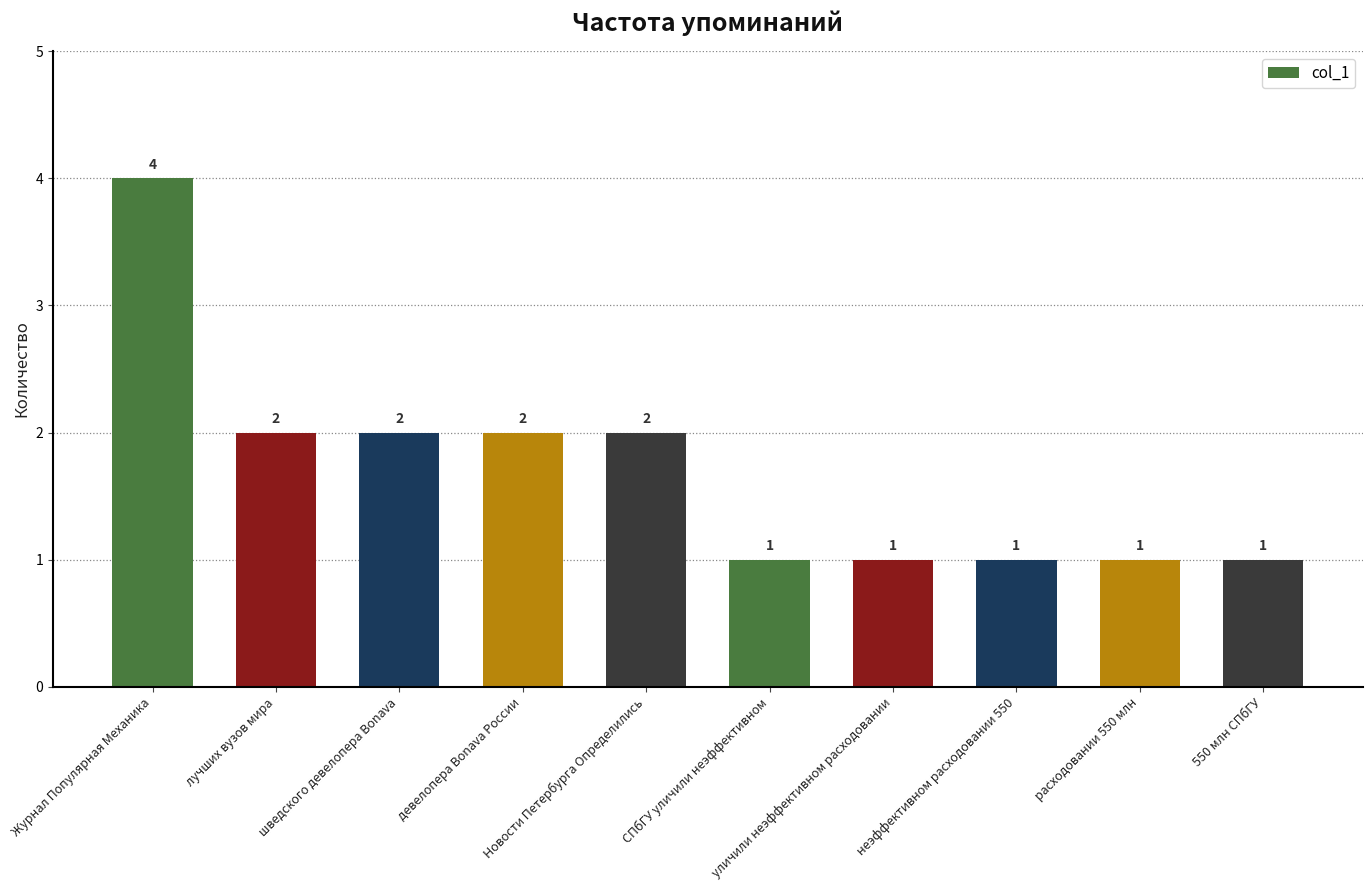

What is the difference between the maximum and second lowest values?

3